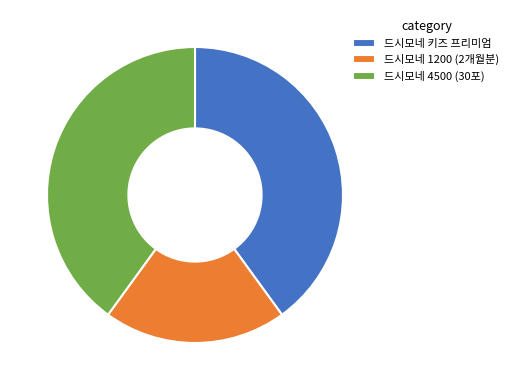

How many slices are in this pie chart?

3